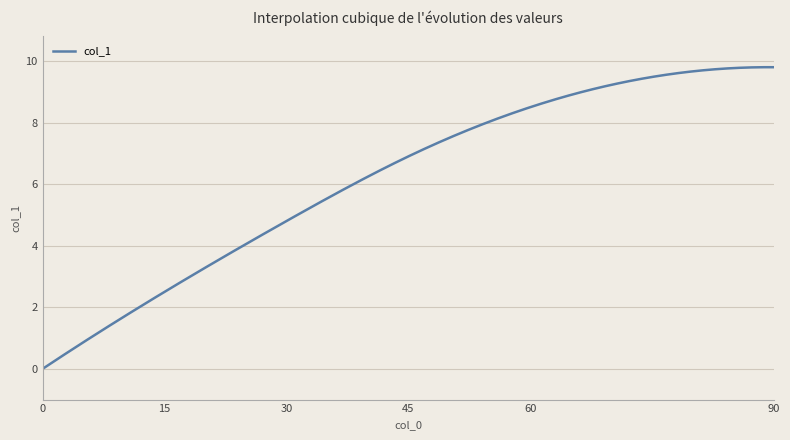

How many lines are shown in the chart?

1